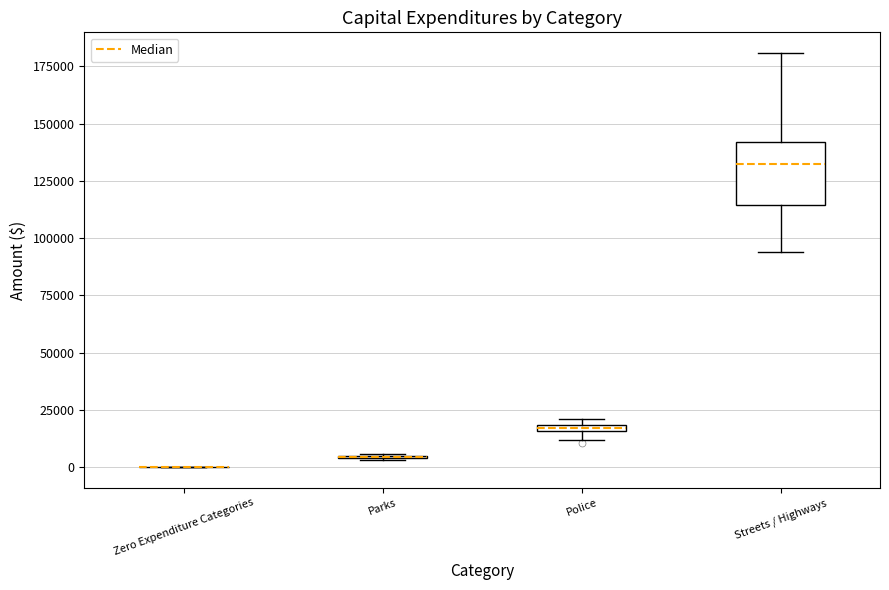

Which box is the tallest, from its lower edge to its upper edge?

Streets / Highways